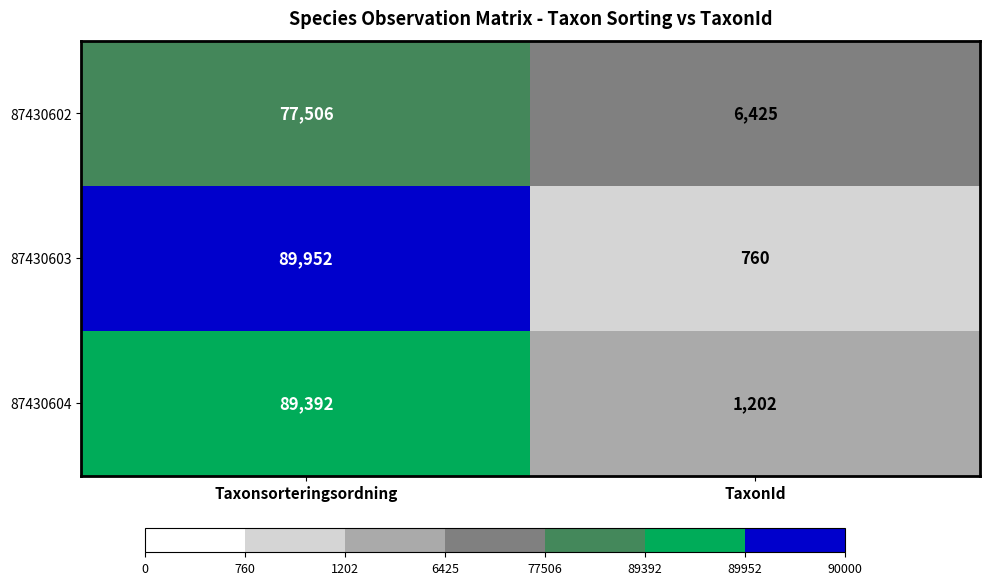

At which label does 87430603 reach its minimum?

TaxonId